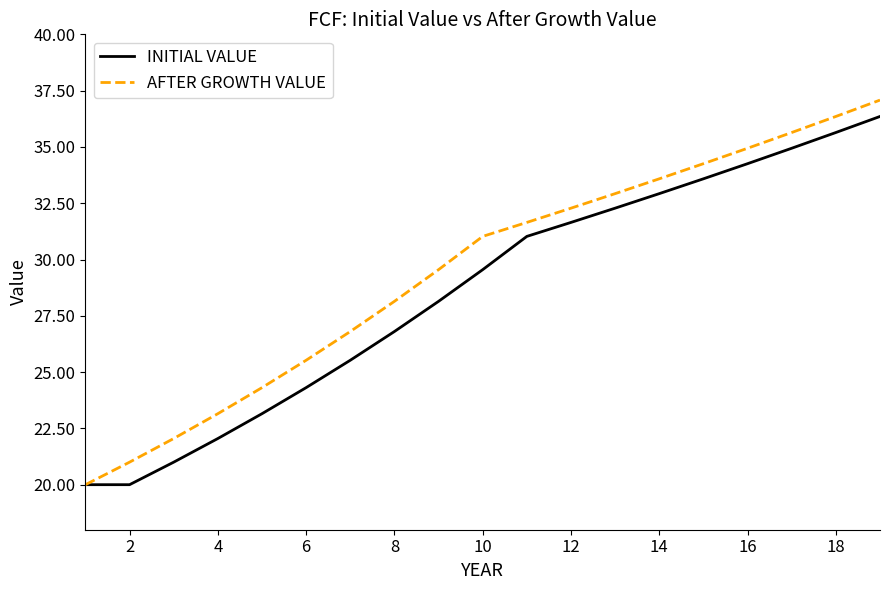

List the series in order of their overall mean, lowest first.

INITIAL VALUE, AFTER GROWTH VALUE